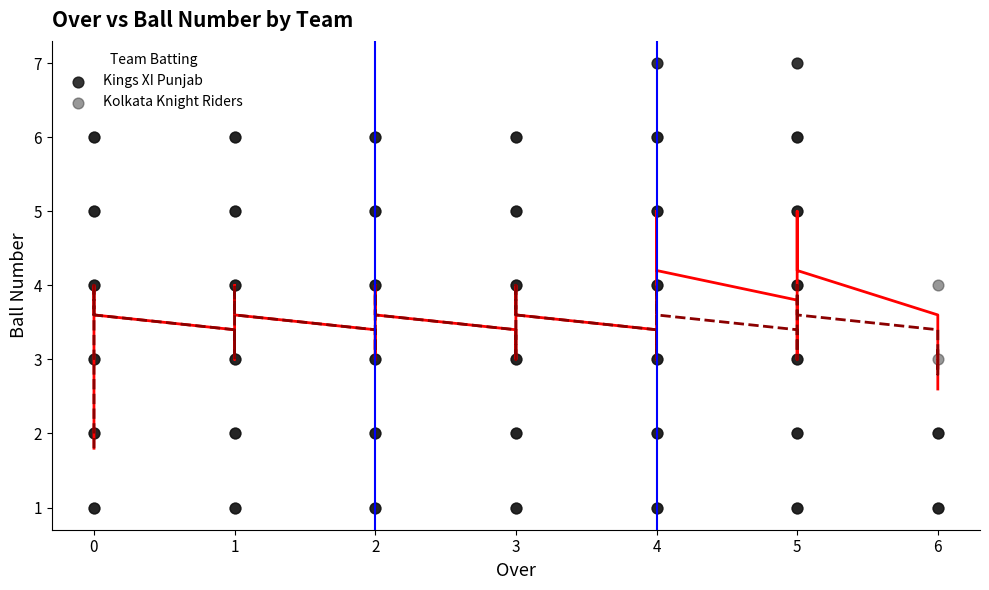

What are all the series names shown in the legend?

Kings XI Punjab, Kolkata Knight Riders